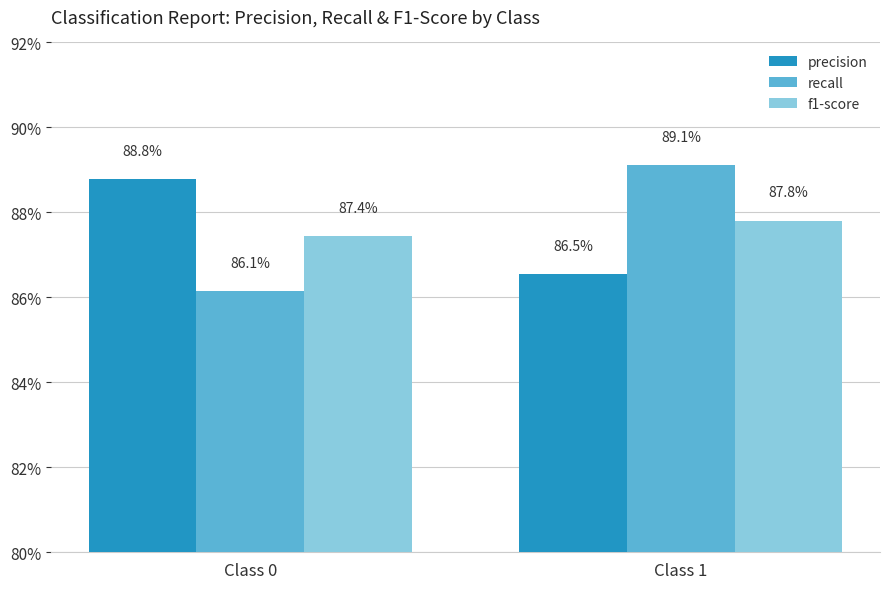

What is the value of the recall bar at the 2nd from the left?

0.9